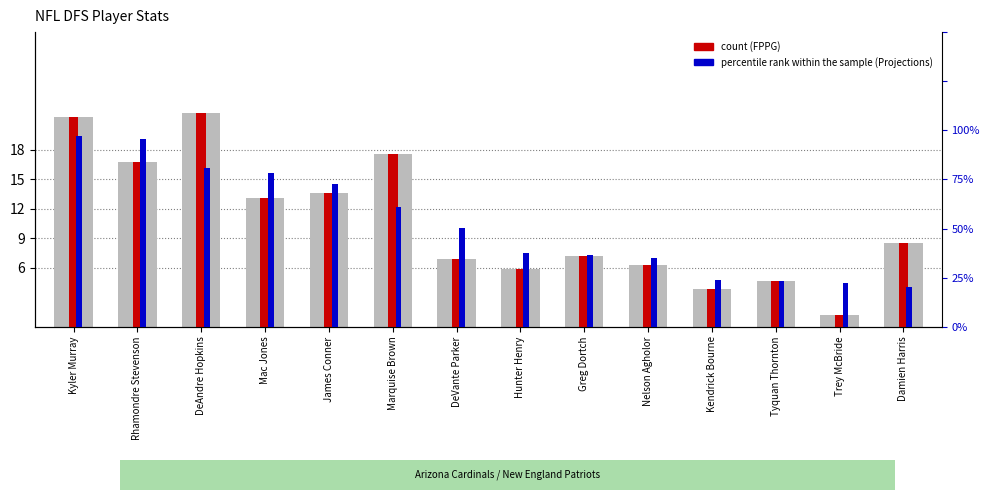

Reading left to right, extract all data points from this chart.

FPPG: Kyler Murray=21.4	Rhamondre Stevenson=16.7	DeAndre Hopkins=21.7	Mac Jones=13.2	James Conner=13.6	Marquise Brown=17.6	DeVante Parker=6.9	Hunter Henry=5.9	Greg Dortch=7.2	Nelson Agholor=6.2	Kendrick Bourne=3.9	Tyquan Thornton=4.7	Trey McBride=1.2	Damien Harris=8.5
count: Kyler Murray=21.4	Rhamondre Stevenson=16.7	DeAndre Hopkins=21.7	Mac Jones=13.2	James Conner=13.6	Marquise Brown=17.6	DeVante Parker=6.9	Hunter Henry=5.9	Greg Dortch=7.2	Nelson Agholor=6.2	Kendrick Bourne=3.9	Tyquan Thornton=4.7	Trey McBride=1.2	Damien Harris=8.5
percentile rank within the sample: Kyler Murray=19.4	Rhamondre Stevenson=19.1	DeAndre Hopkins=16.2	Mac Jones=15.7	James Conner=14.5	Marquise Brown=12.2	DeVante Parker=10.1	Hunter Henry=7.5	Greg Dortch=7.3	Nelson Agholor=7.0	Kendrick Bourne=4.8	Tyquan Thornton=4.7	Trey McBride=4.5	Damien Harris=4.1